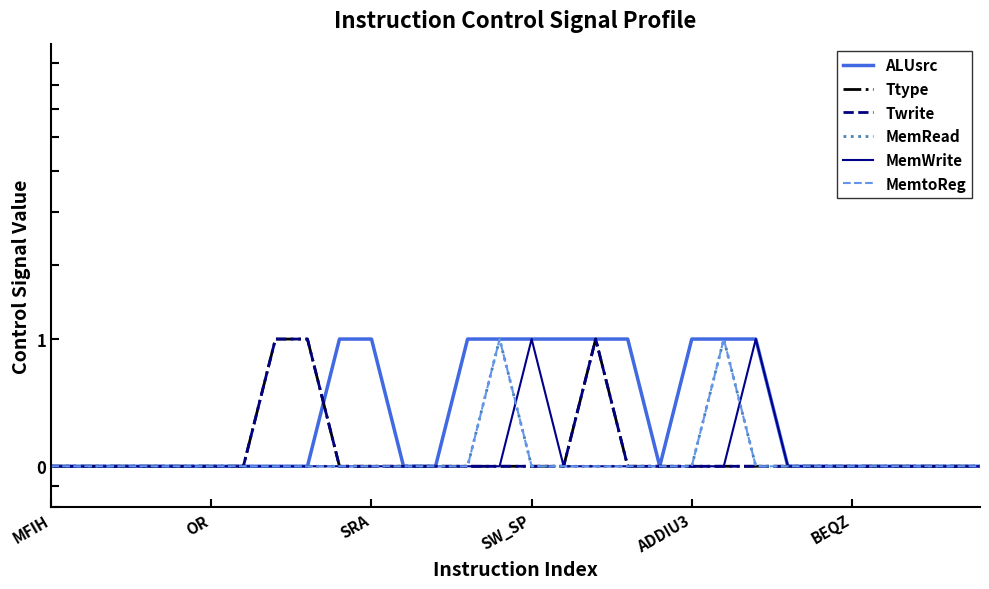

True or false: ALUsrc and Twrite intersect in this chart.

True